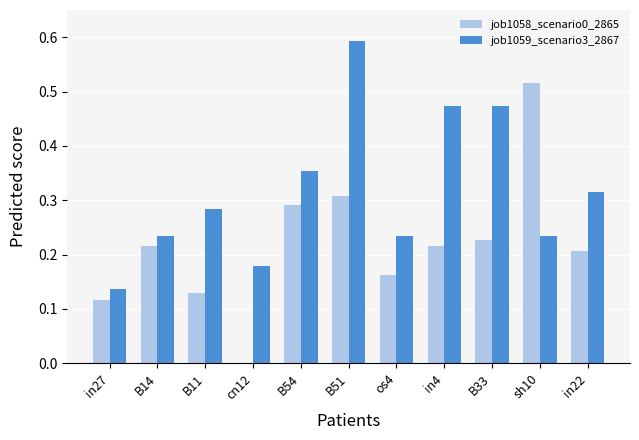

The value of job1059_scenario3_2867 at B14 is 0.2. True or false?

True